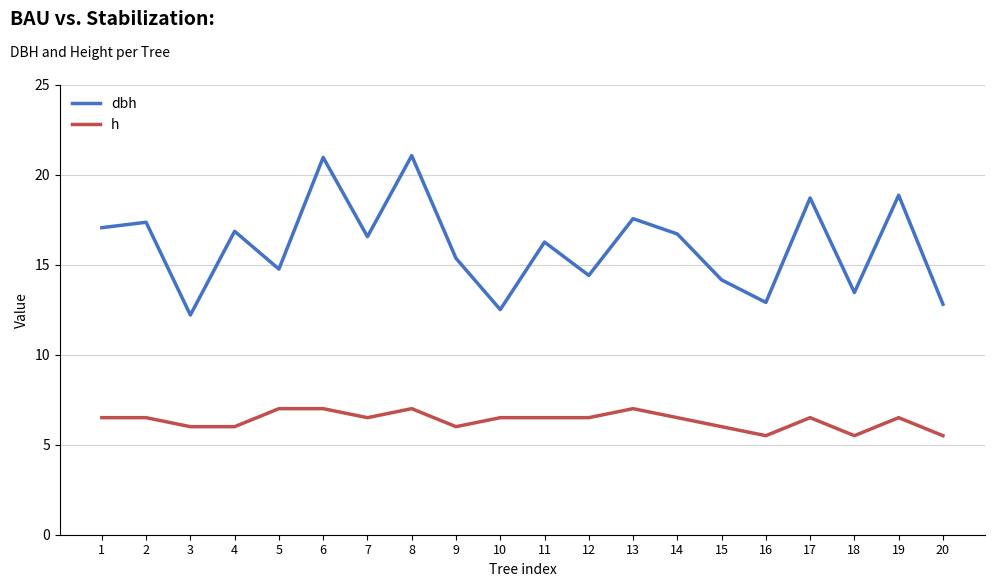

Which series has the largest total across all categories?

dbh